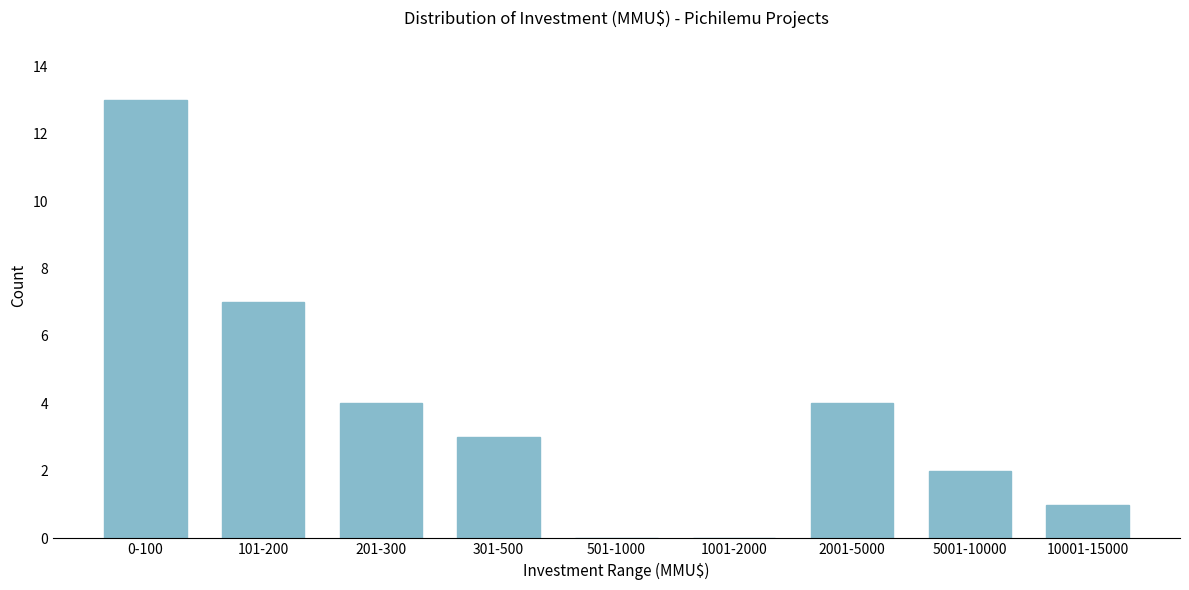

Reading left to right, list all the values displayed in this chart.

0-100=13	101-200=7	201-300=4	301-500=3	501-1000=0	1001-2000=0	2001-5000=4	5001-10000=2	10001-15000=1